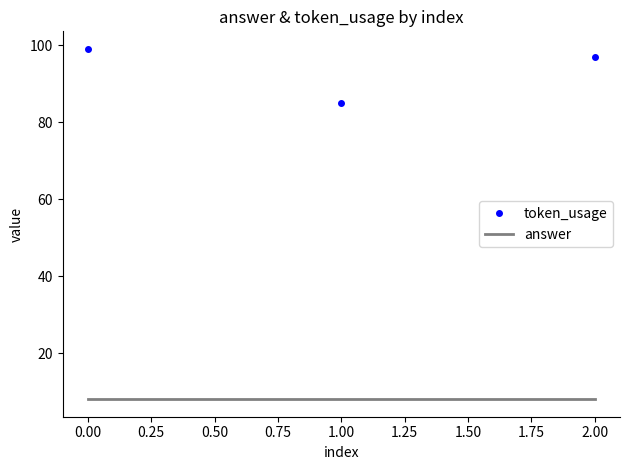

True or false: token_usage has a value of 99 at 0.00.

True